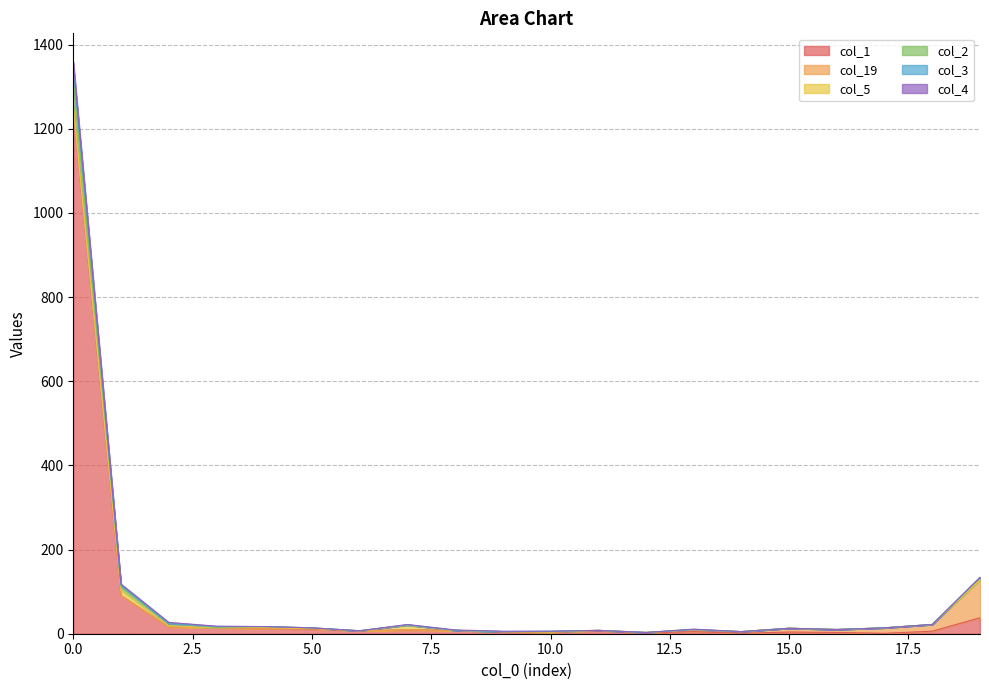

At how many categories does at least one series exceed 106?

3